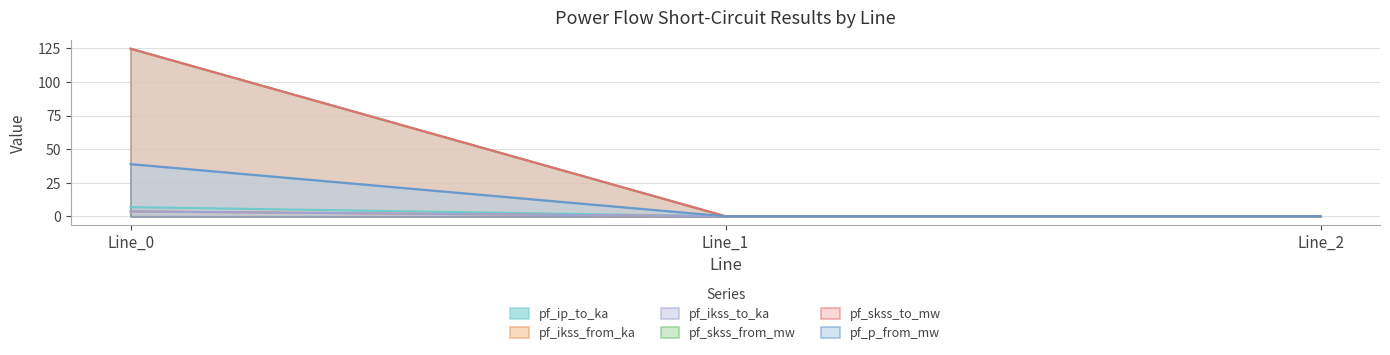

Count the number of data series in this chart.

6